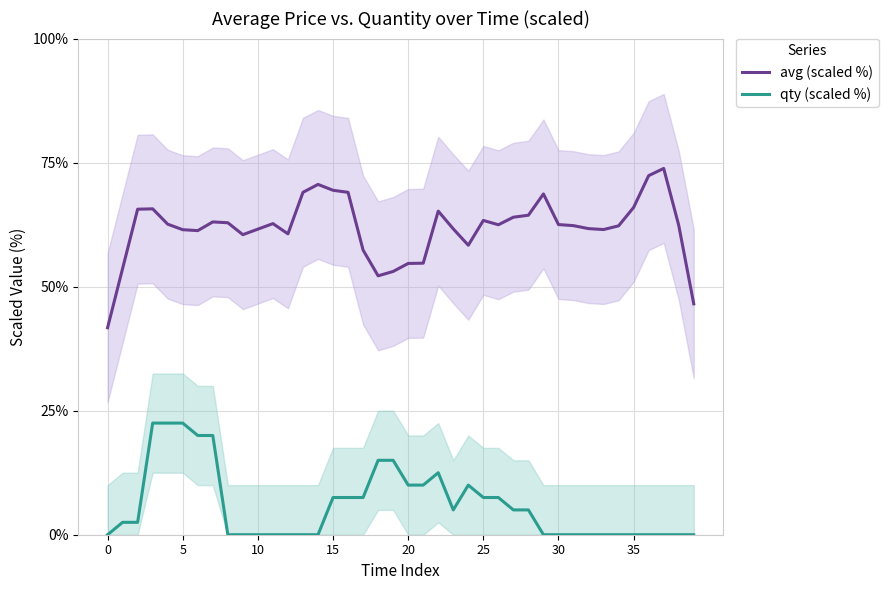

True or false: qty (scaled %) and avg (scaled %) intersect in this chart.

False